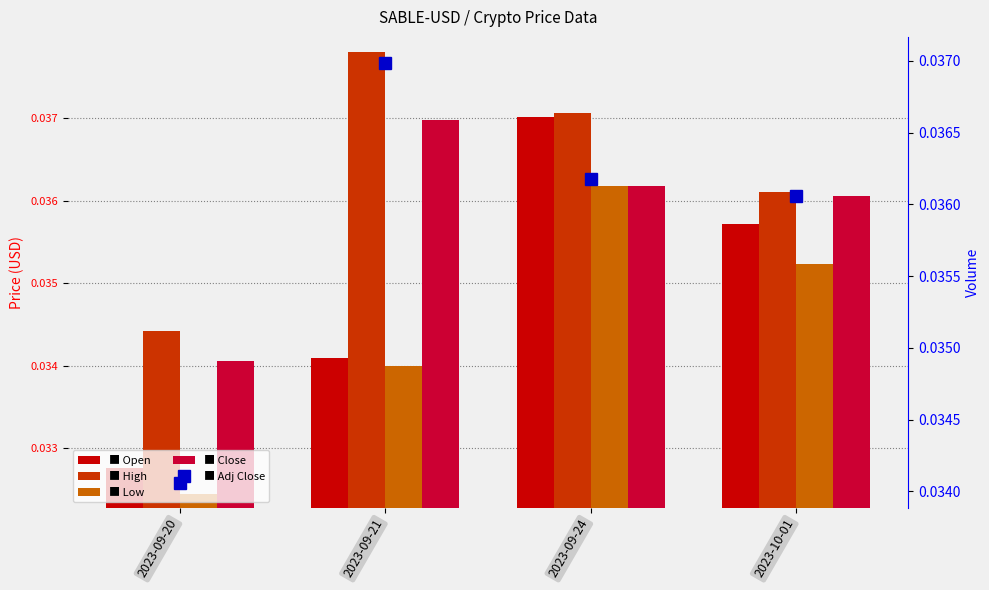

Does the chart contain stacked bars?

No